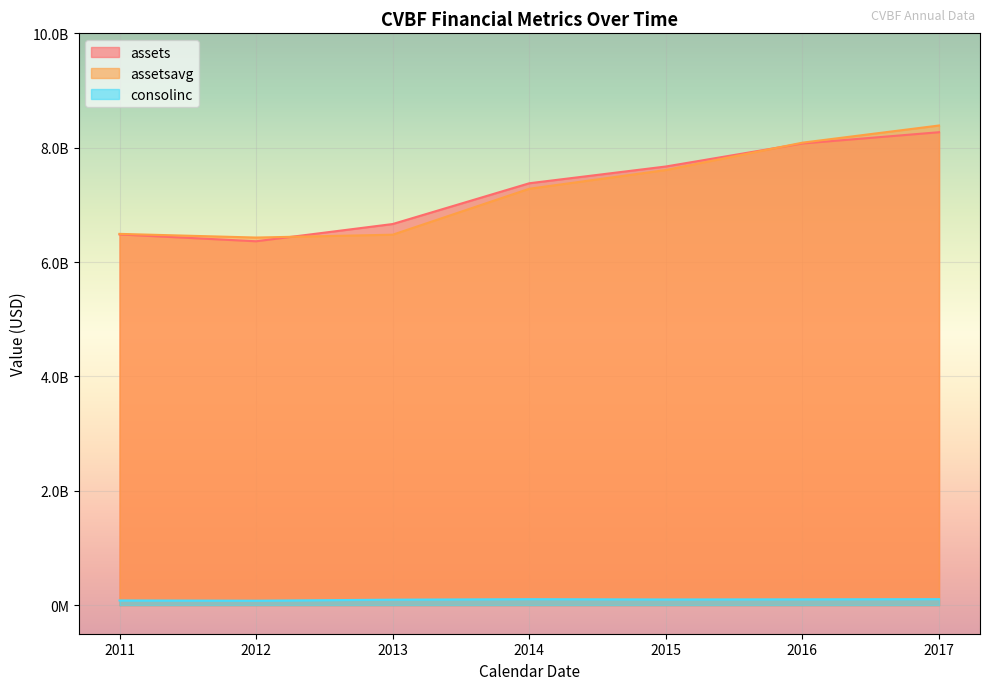

What are all the series names shown in the legend?

assets, assetsavg, consolinc